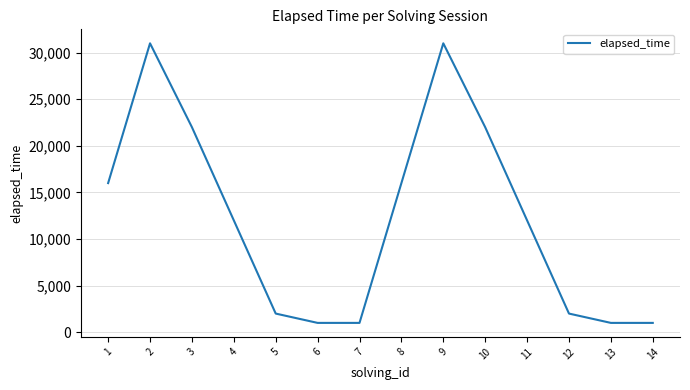

Which has a higher value, 10 or 14?

10